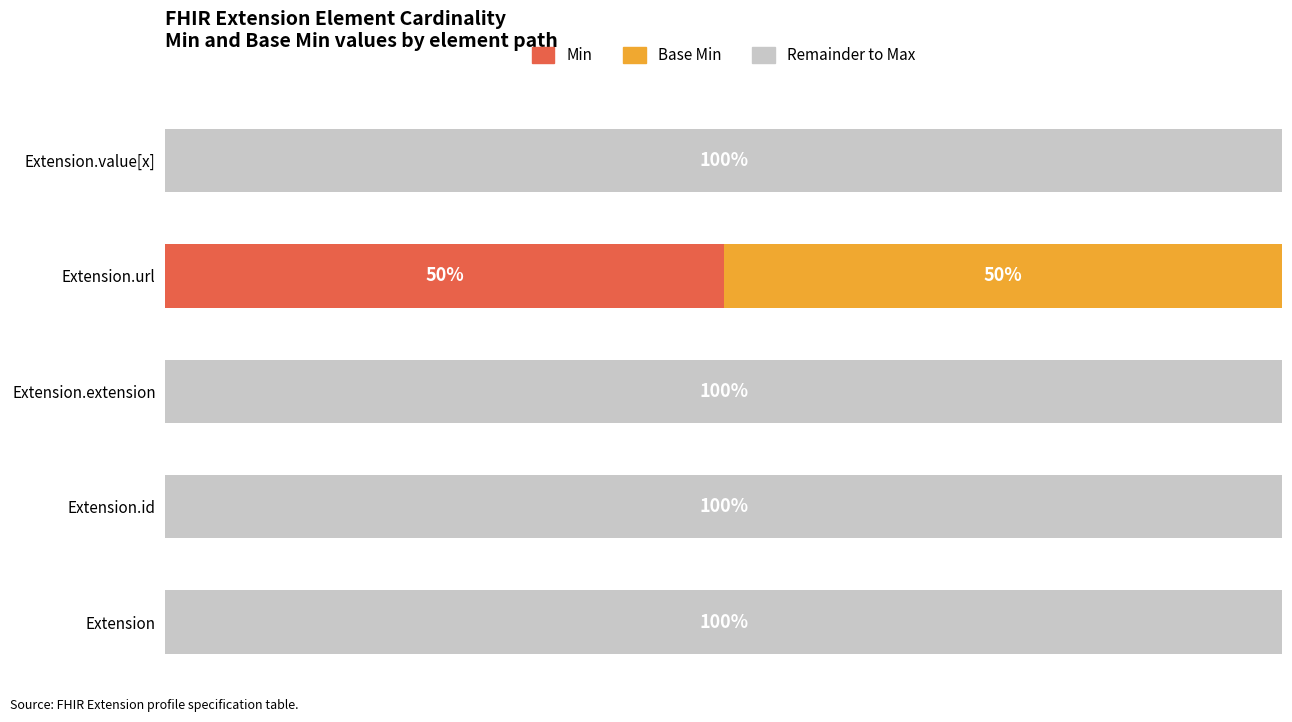

How many bars are there in total?

15